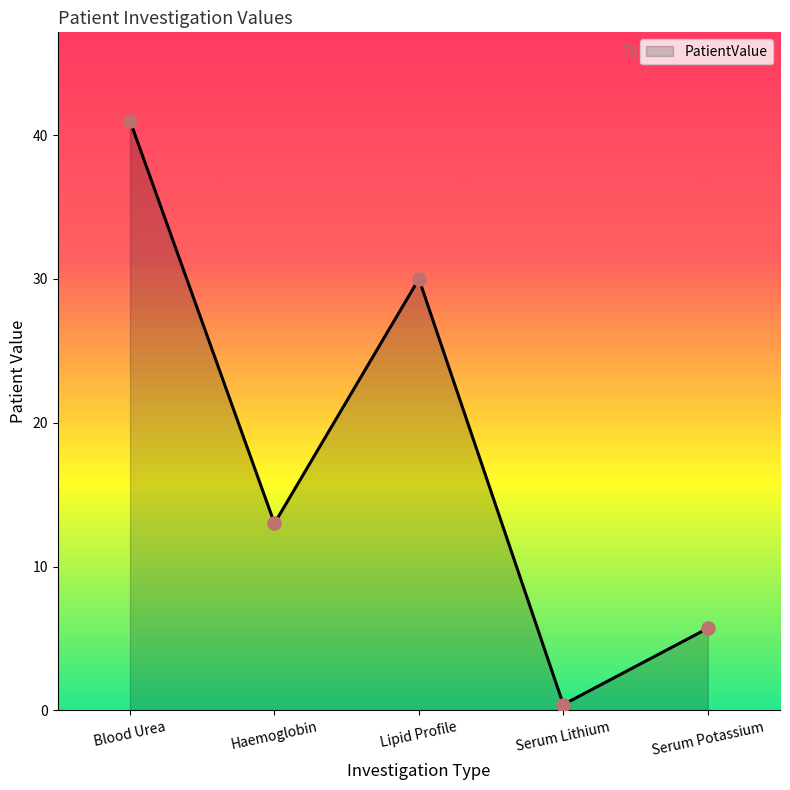

Between Serum Lithium and Serum Potassium, which is larger?

Serum Potassium